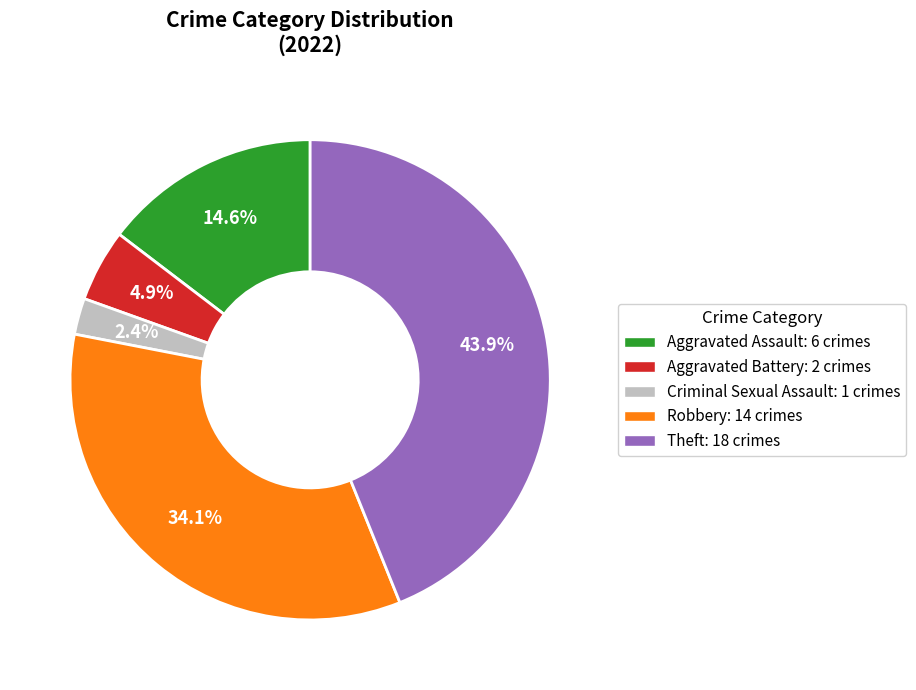

How many slices are in this pie chart?

5